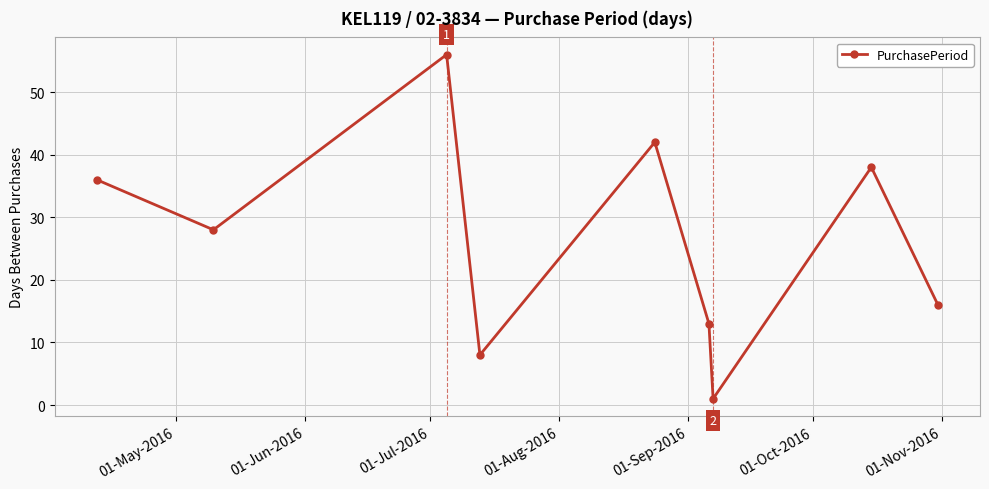

What is the greatest value displayed?

56